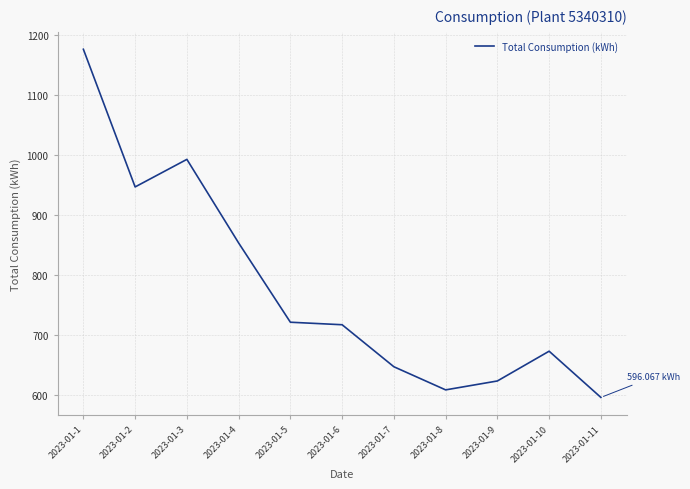

What is the difference between the values at 2023-01-7 and 2023-01-1?

529.6